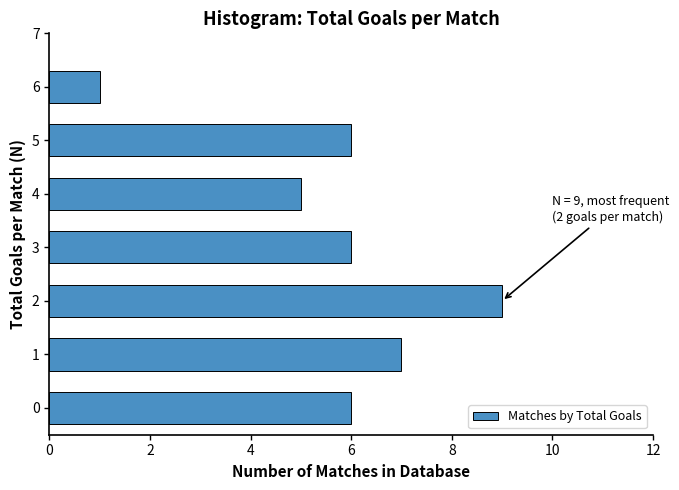

Reading bottom to top, what are all the values shown in this chart?

0=6	1=7	2=9	3=6	4=5	5=6	6=1